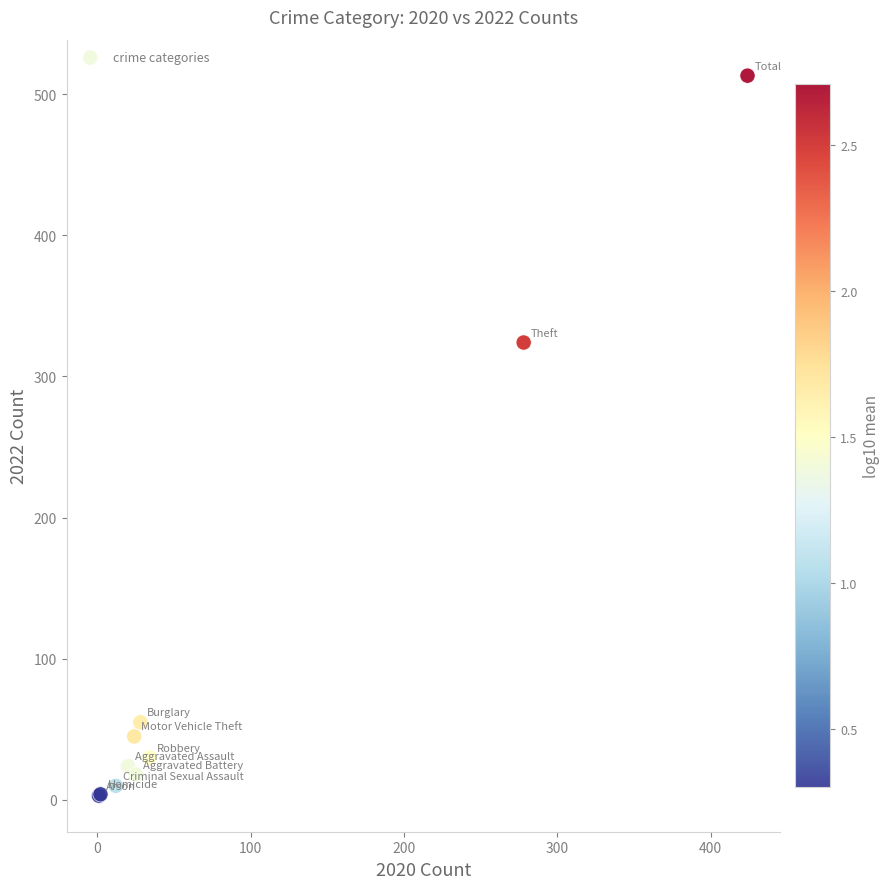

What Y value in the scatter plot is closest to 258?

324